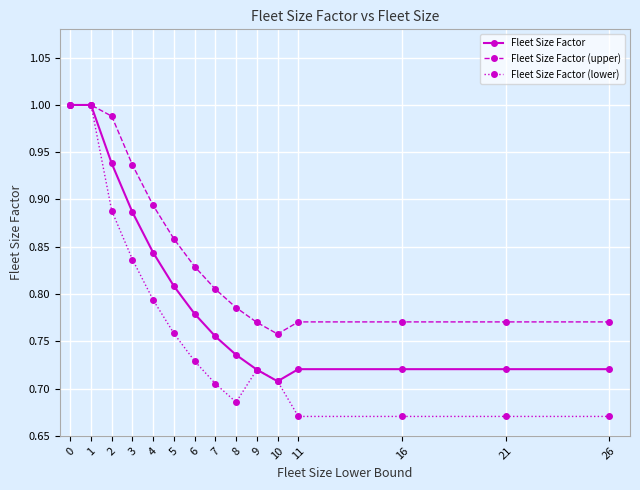

List the series in order of their overall mean, highest first.

Fleet Size Factor (upper), Fleet Size Factor, Fleet Size Factor (lower)